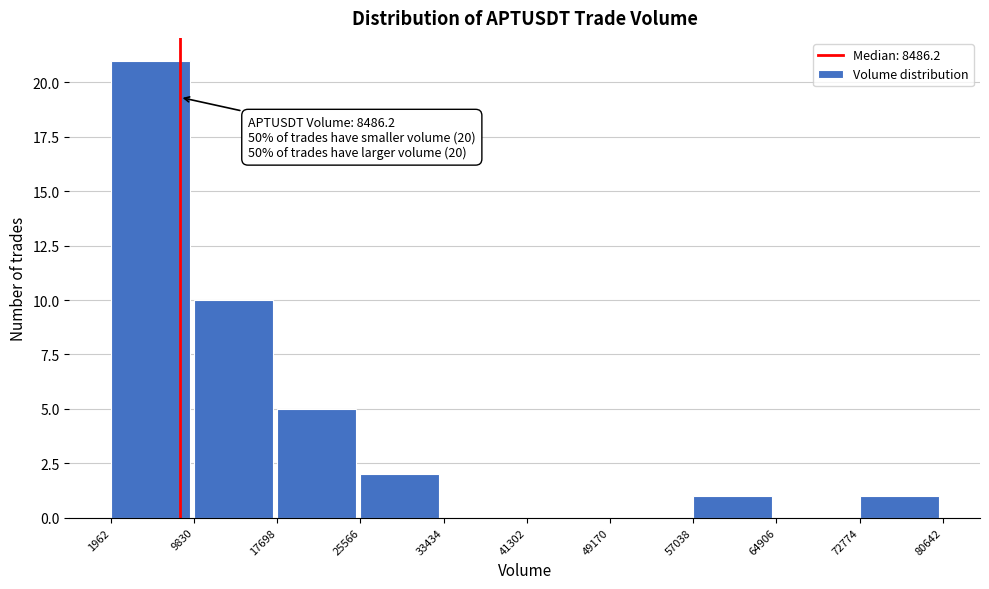

Which range on the x-axis has the tallest bar?

1962 to 9830